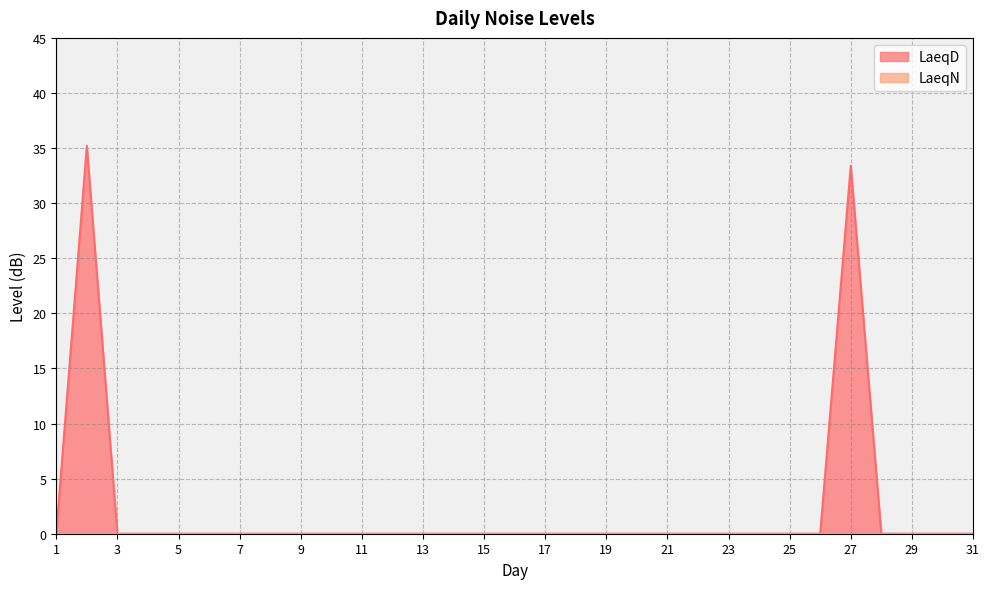

How many positive values are there?

2